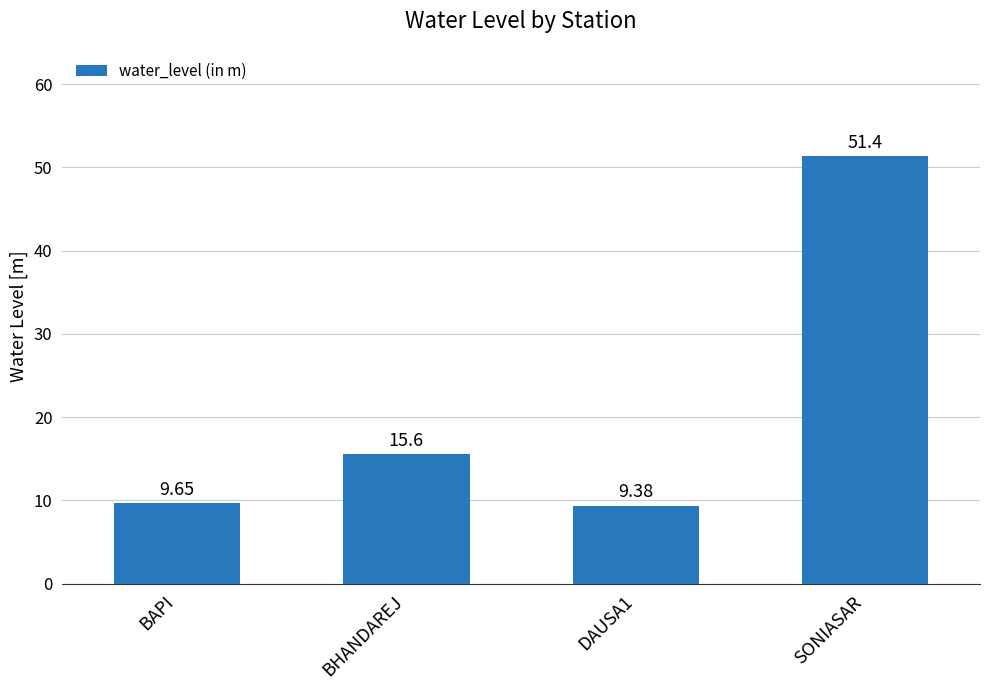

What is the approximate value at DAUSA1?

9.4